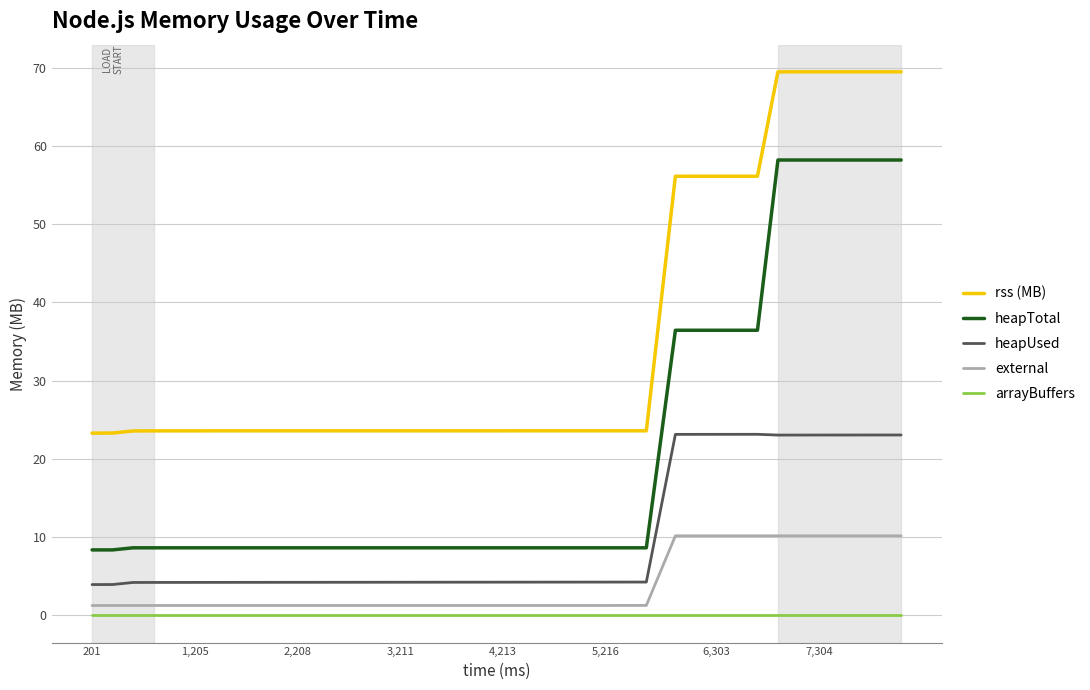

What is the minimum value for heapTotal?

8.4